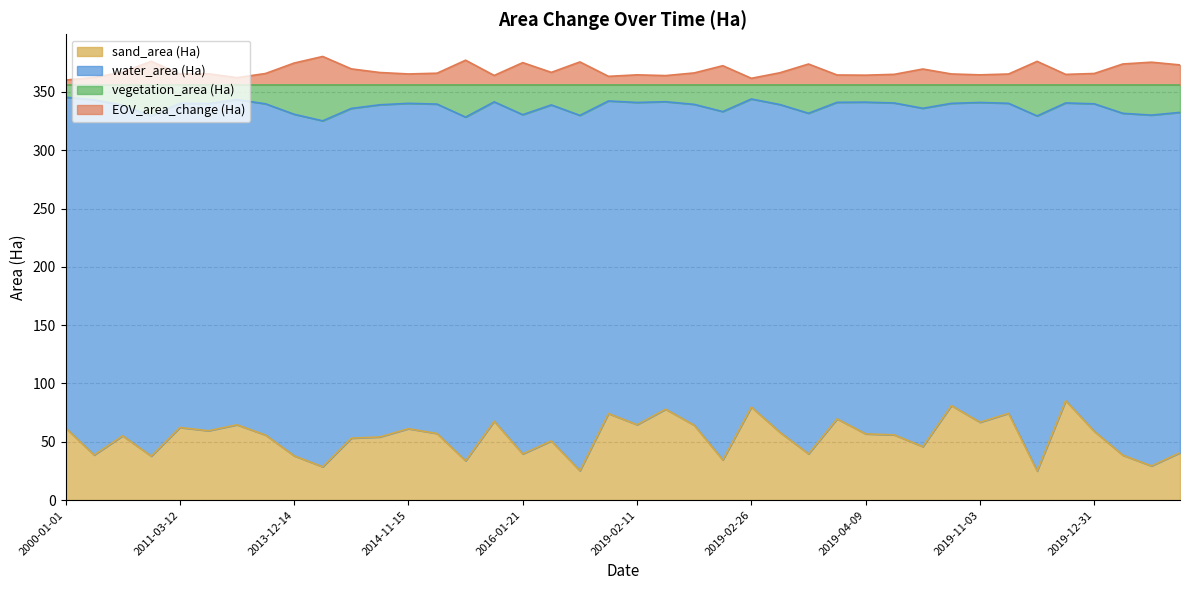

What is the lowest value of the sand_area (Ha) series?

24.9